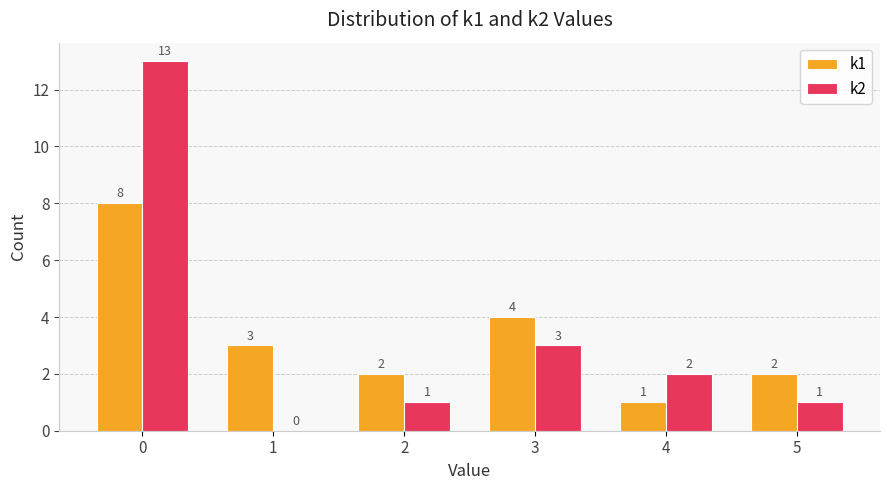

The value of k2 at 1 is 0. True or false?

True